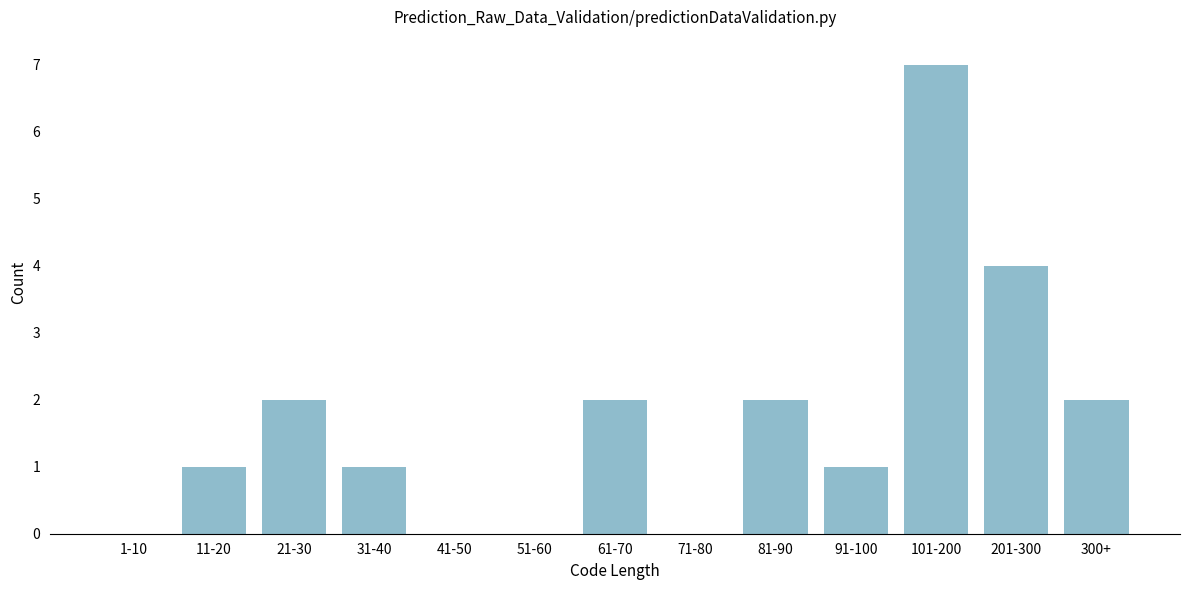

Reading left to right, extract all data points from this chart.

1-10=0	11-20=1	21-30=2	31-40=1	41-50=0	51-60=0	61-70=2	71-80=0	81-90=2	91-100=1	101-200=7	201-300=4	300+=2